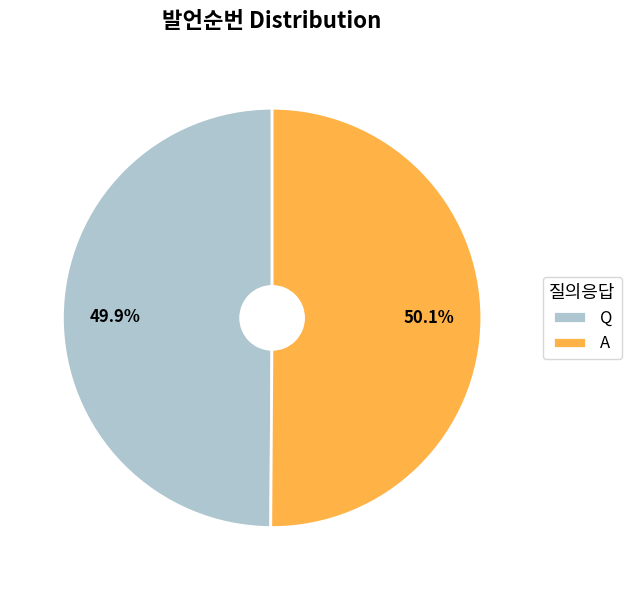

To the nearest percent, what is the combined percentage of Q and A?

100%